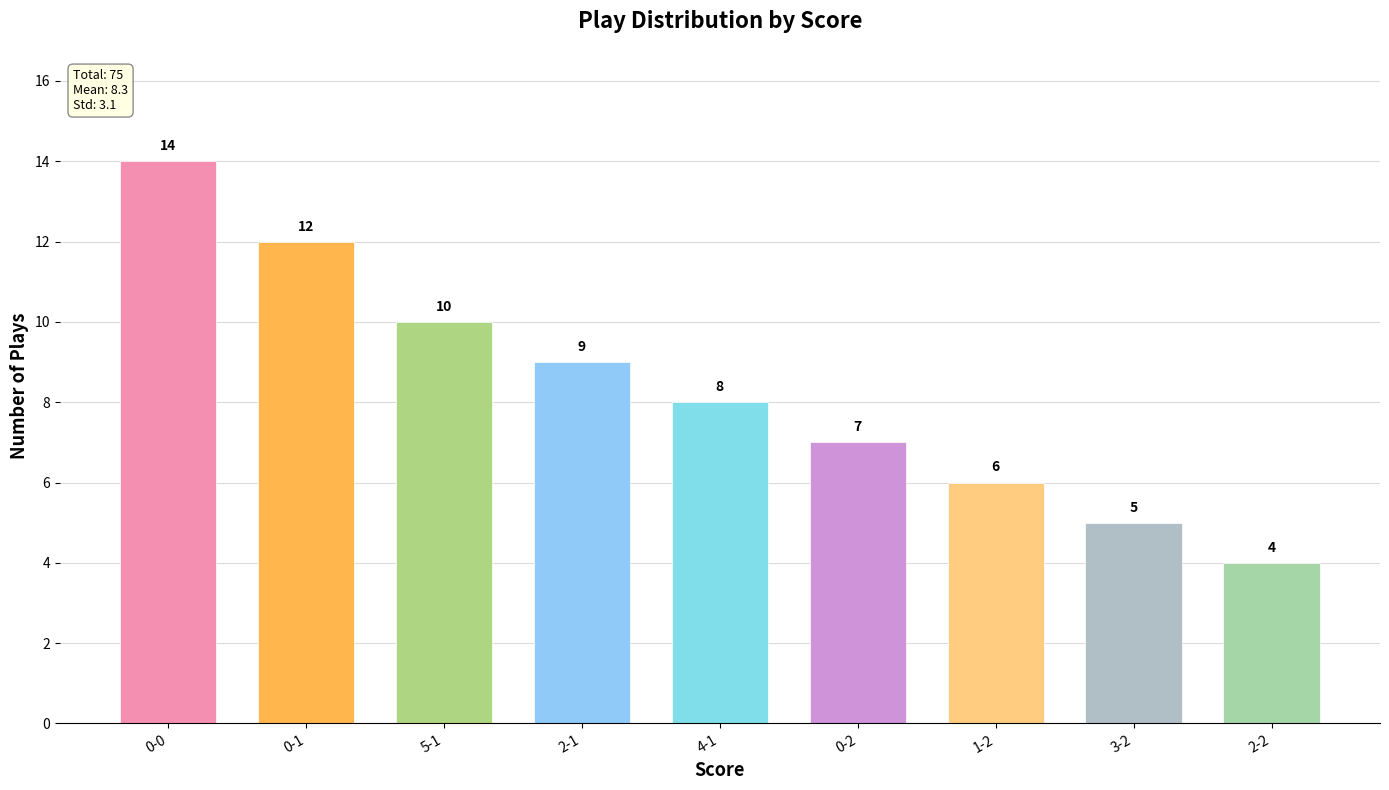

What is the change in value from 5-1 to 1-2?

-4